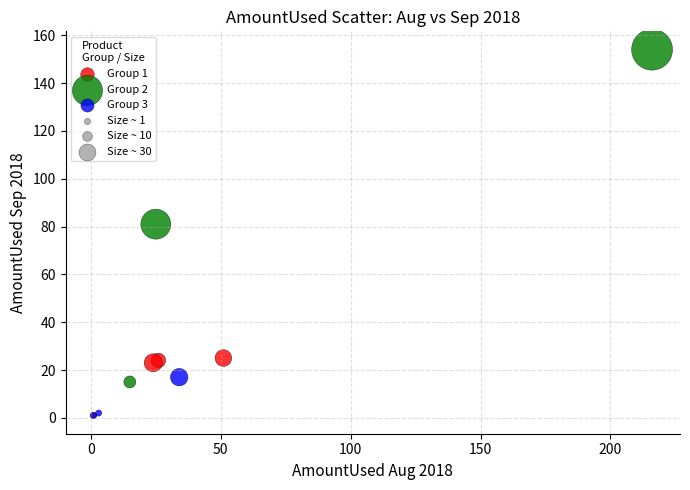

Which series has the widest spread of Y values?

Group 2